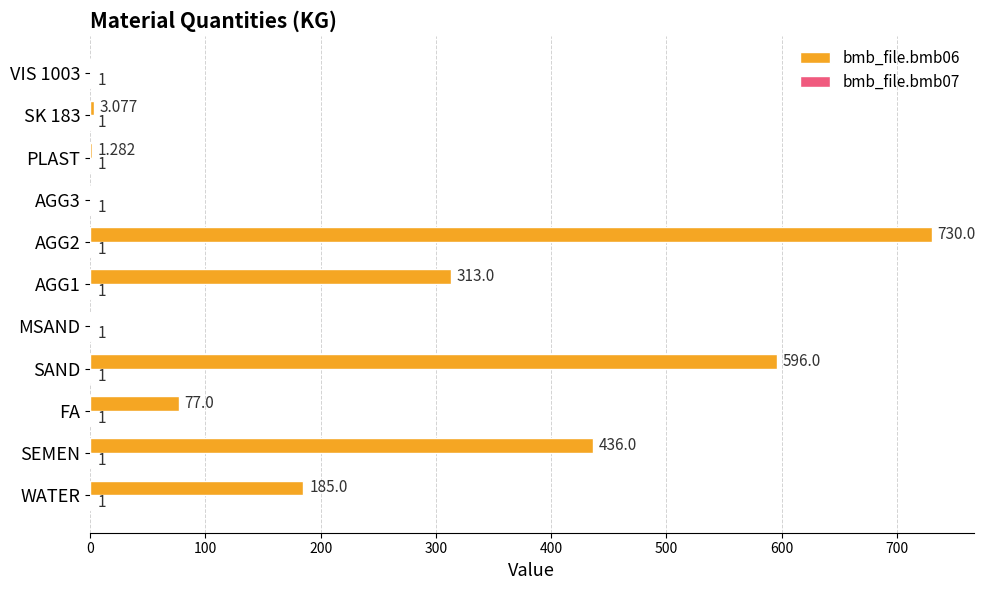

How many data points does each series have?

11